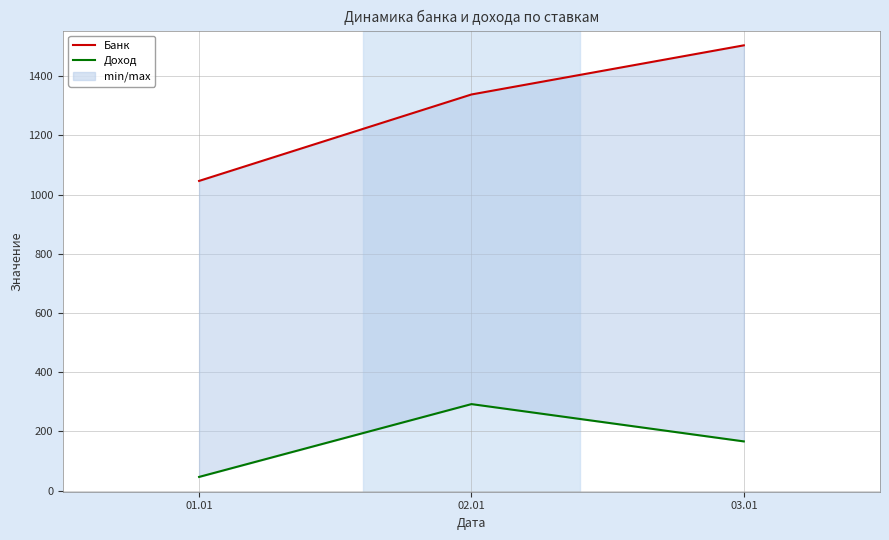

Reading left to right, what are all the values shown in this chart?

Банк: 01.01=1046	02.01=1338	03.01=1504
Доход: 01.01=46	02.01=292	03.01=166